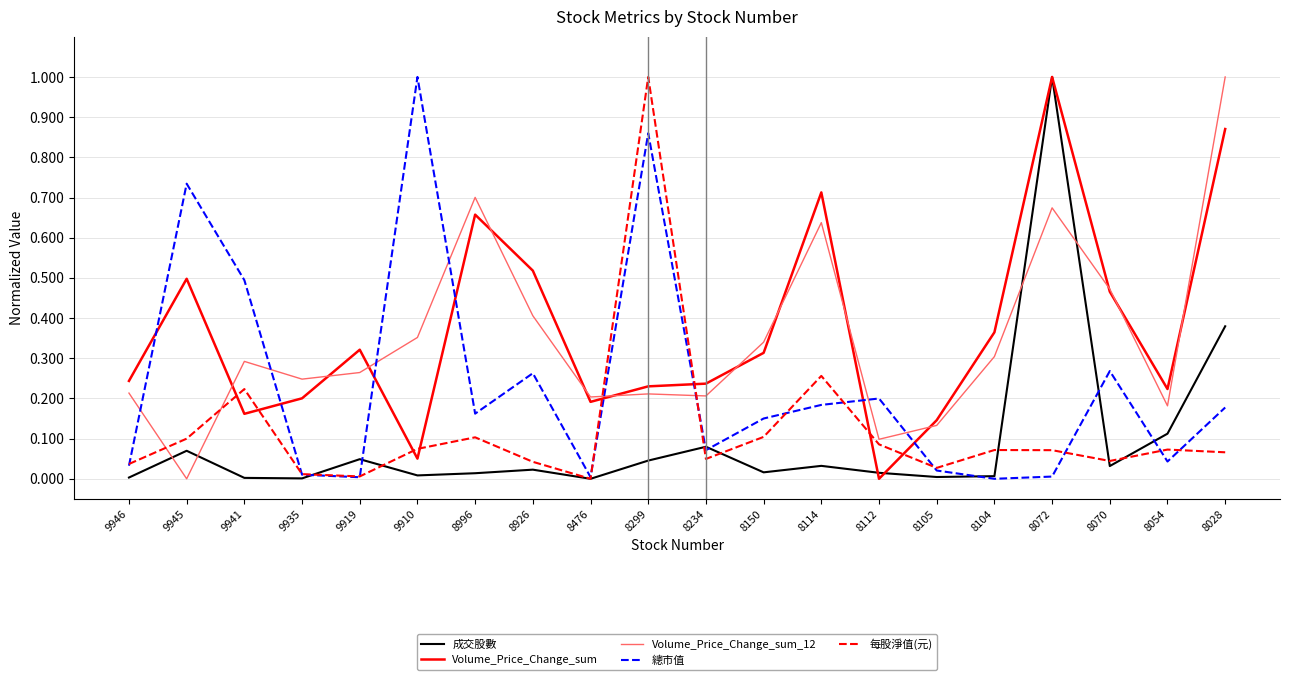

At which category is the sum across all series the highest?

8072